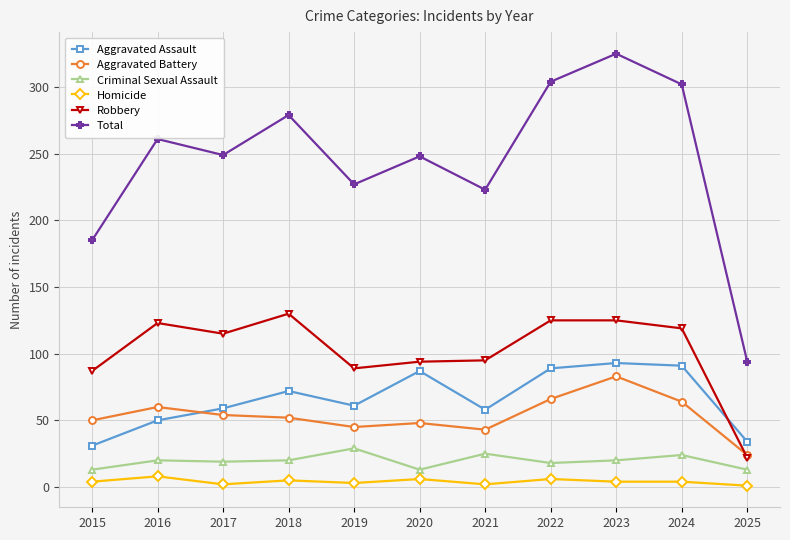

Which category has the highest value across all series?

2023